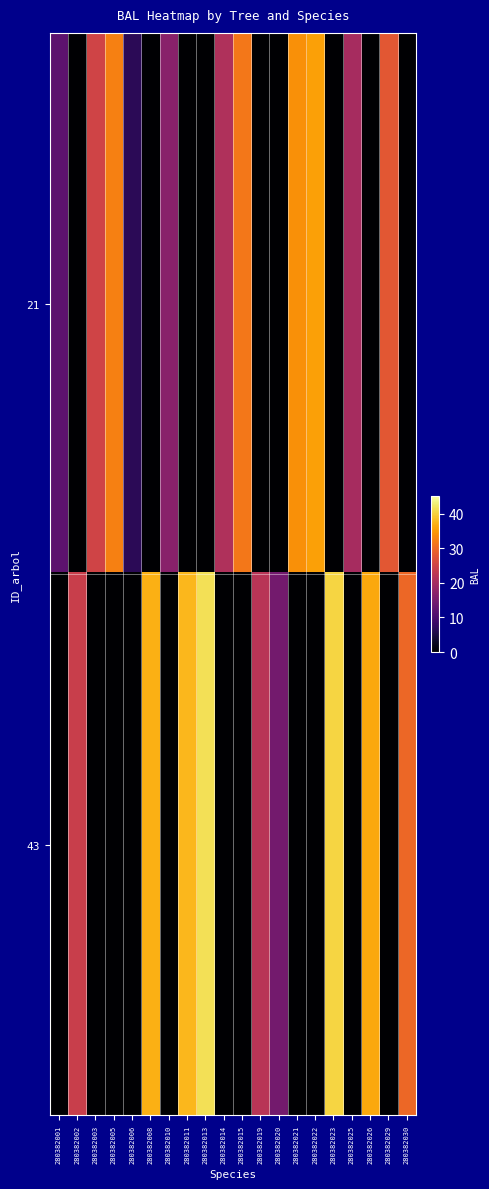

Count the number of data series in this chart.

2